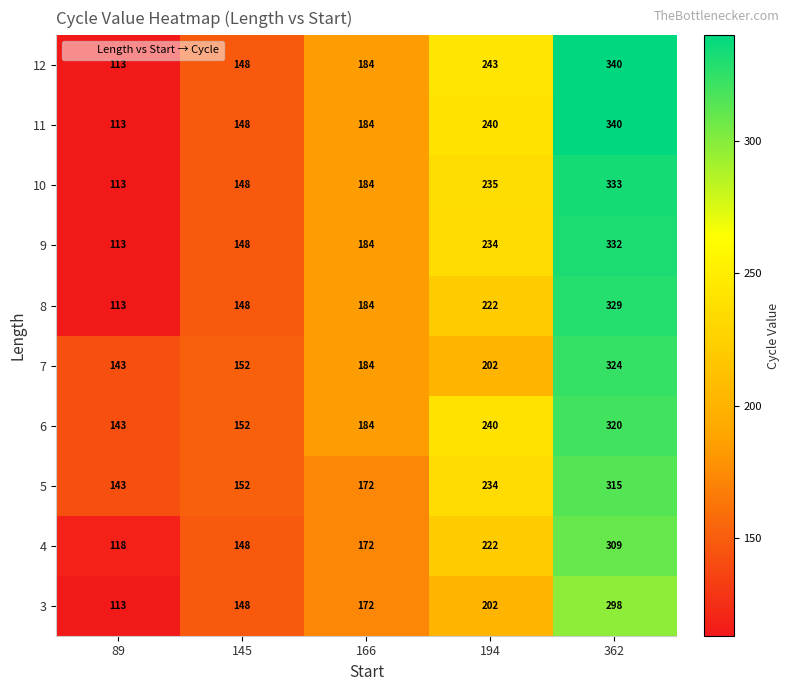

List the labels in order of 3 value, largest first.

362, 194, 166, 145, 89